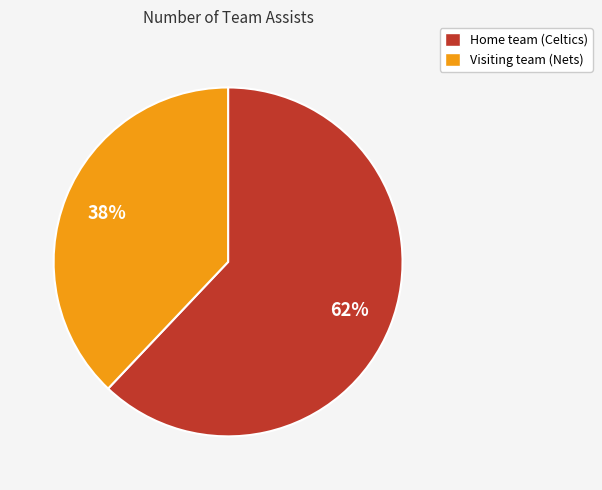

Is the sum of Home team (Celtics) and Visiting team (Nets) greater than half?

Yes